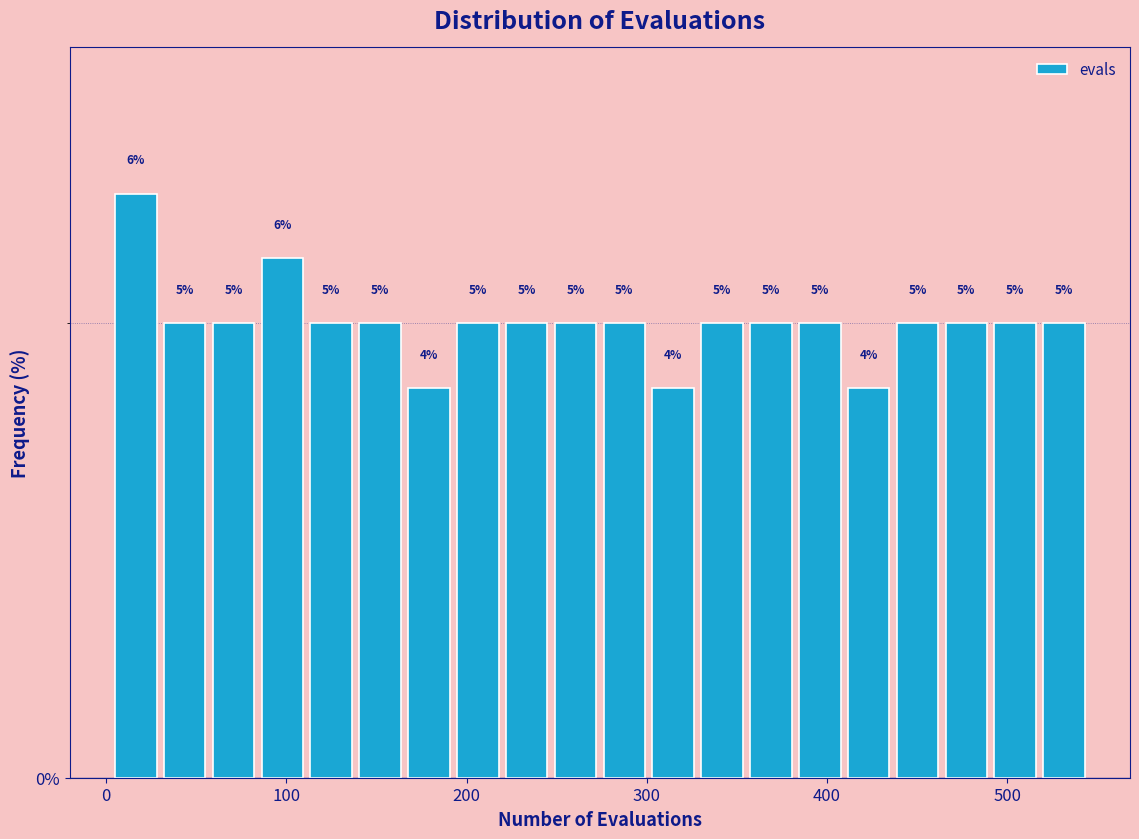

Read against the x-axis, roughly where is the centre of the tallest bar?

20